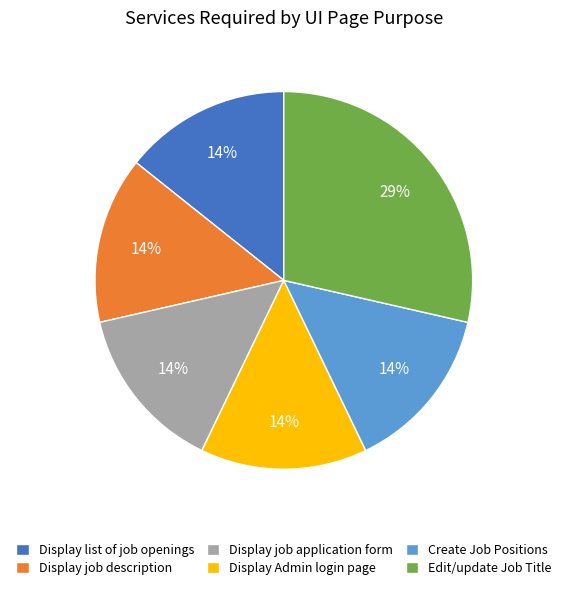

Which slice is the largest?

Edit/update Job Title